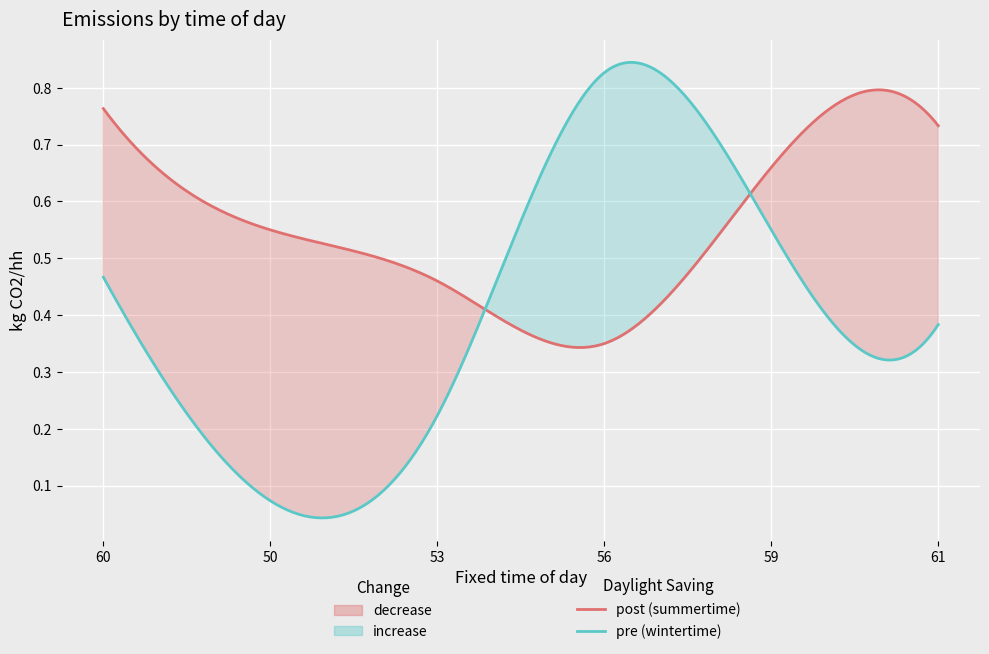

True or false: col_50 and col_60 intersect in this chart.

False